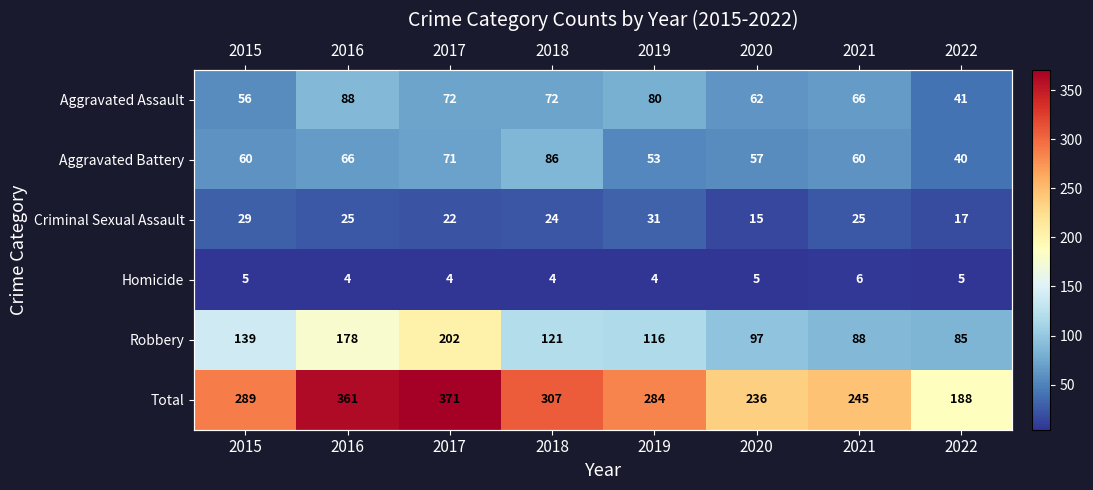

What is the smallest value displayed?

4